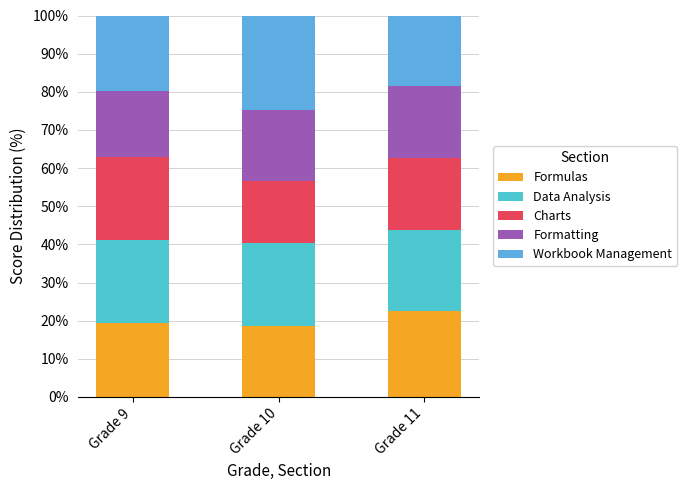

Rank the series at Grade 9 from highest to lowest value.

Data Analysis, Charts, Workbook Management, Formulas, Formatting